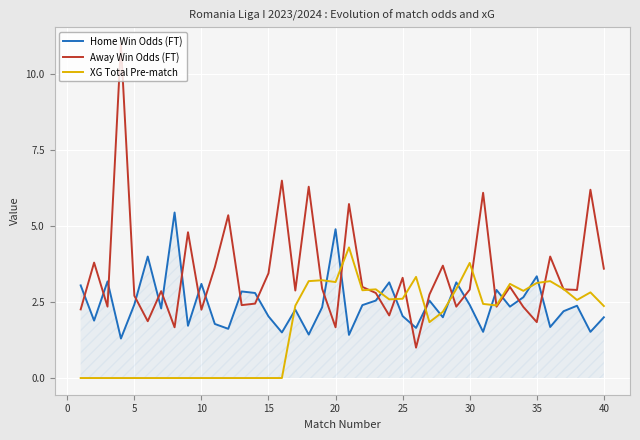

Rank the series by their maximum value, from lowest to highest.

XG Total Pre-match, Home Win Odds (FT), Away Win Odds (FT)